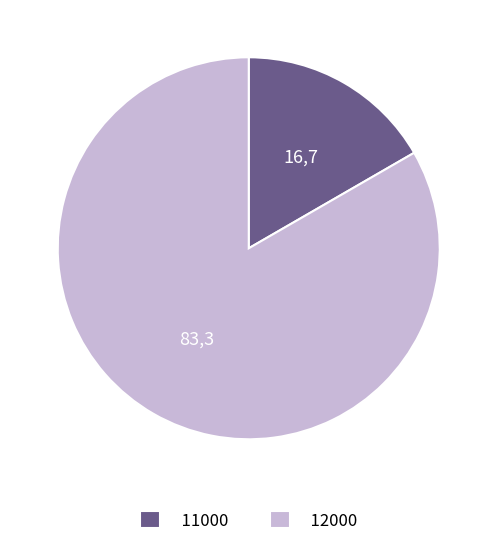

True or false: 12000 accounts for 71% of the total.

False